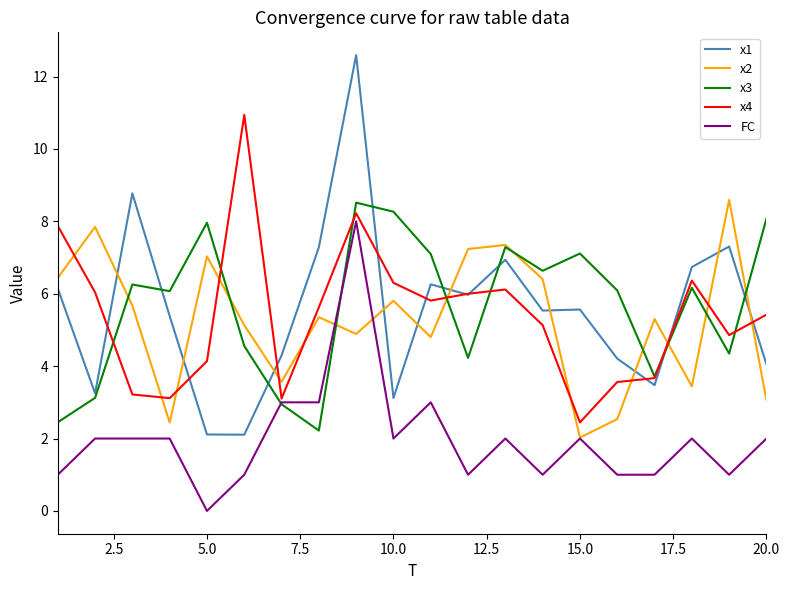

What is the greatest value displayed?

12.6